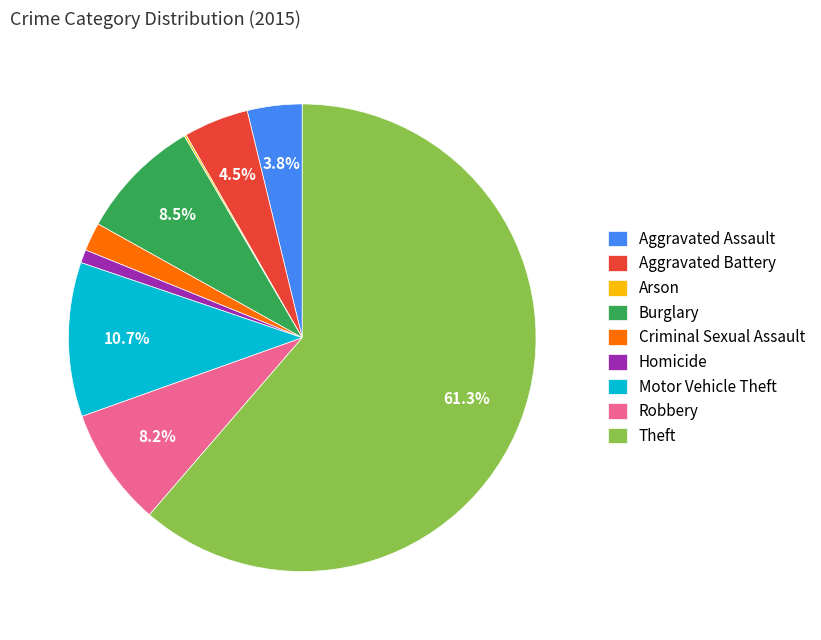

Which has a higher value, Burglary or Aggravated Assault?

Burglary